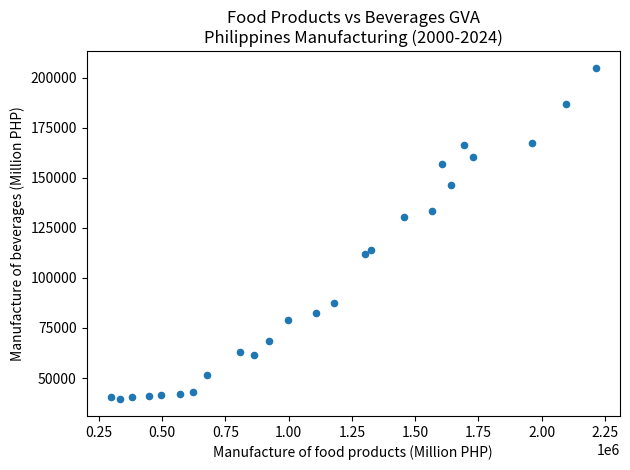

What is the range of Y values (max minus min)?

165582.3